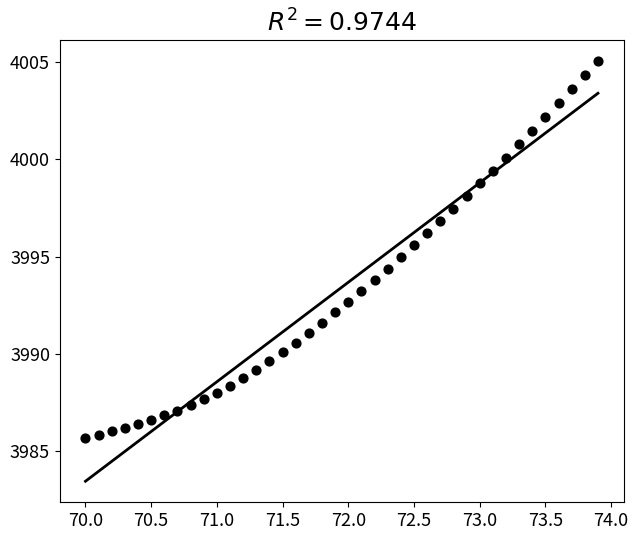

What is the range of Y values (max minus min)?

19.4